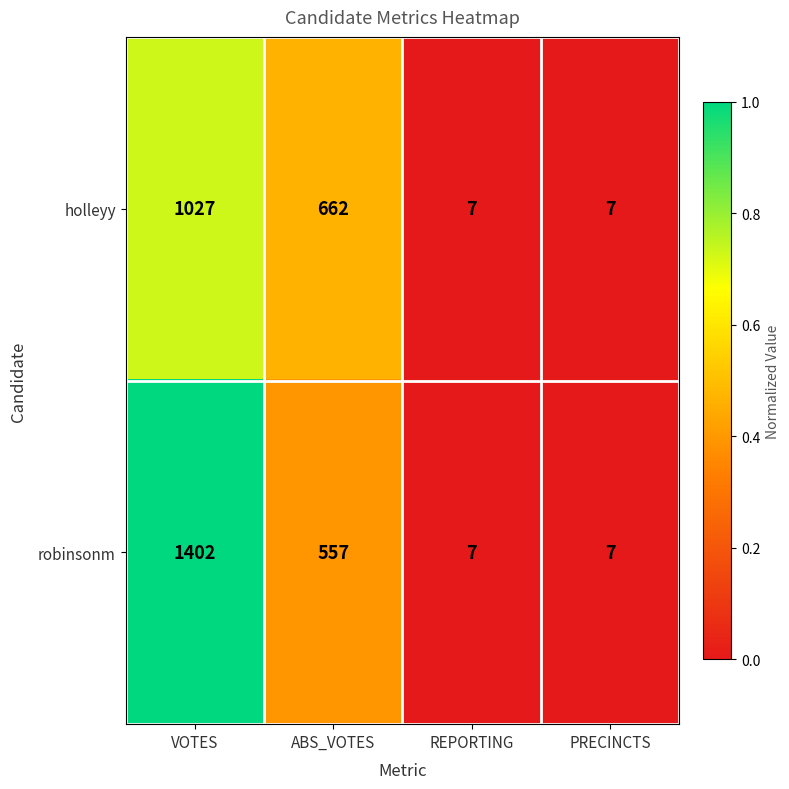

Which series has the largest range (max minus min)?

robinsonm